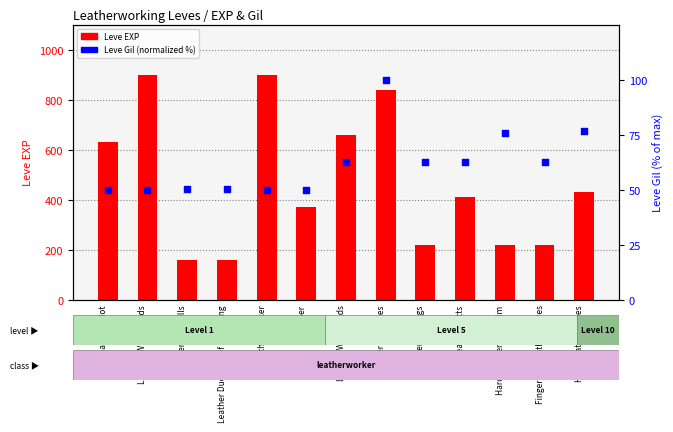

Which series reaches the maximum Y coordinate?

Leve EXP